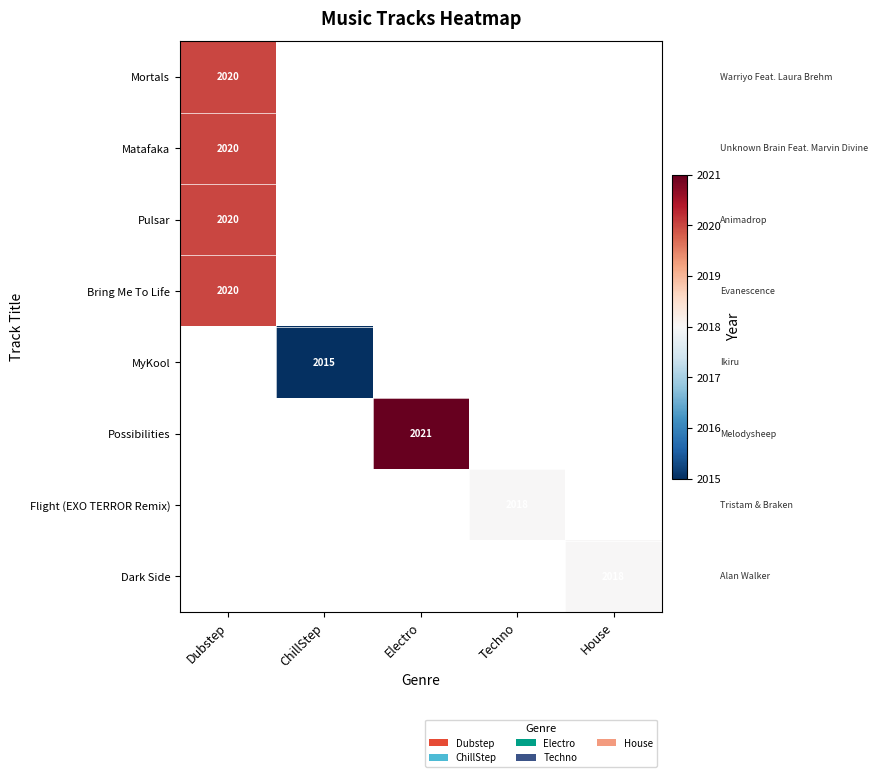

At which category does the chart reach its minimum across all series?

ChillStep